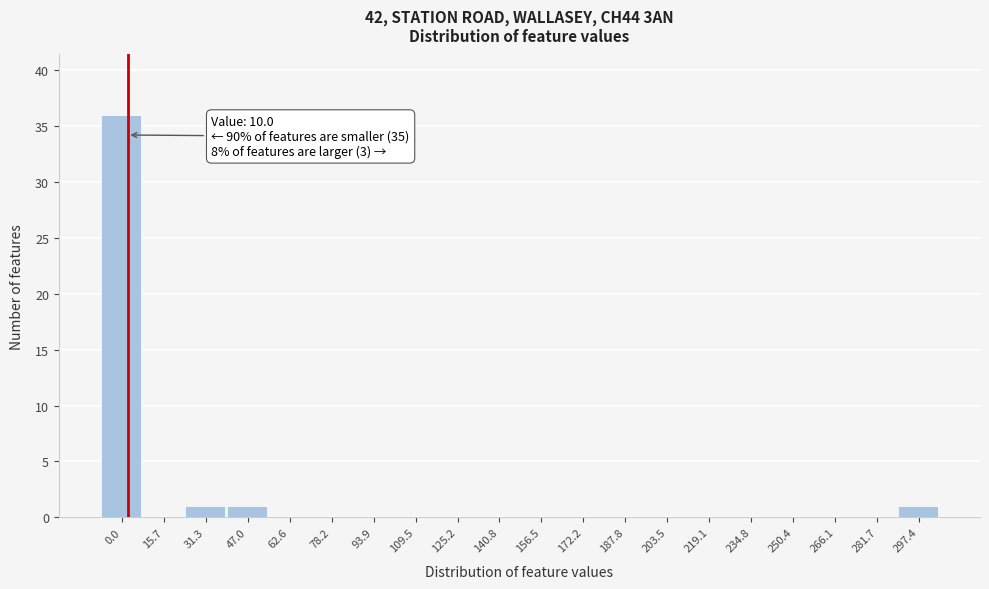

Reading left to right, extract all data points from this chart.

0.0=36	15.7=0	31.3=1	47.0=1	62.6=0	78.2=0	93.9=0	109.5=0	125.2=0	140.8=0	156.5=0	172.2=0	187.8=0	203.5=0	219.1=0	234.8=0	250.4=0	266.1=0	281.7=0	297.4=1